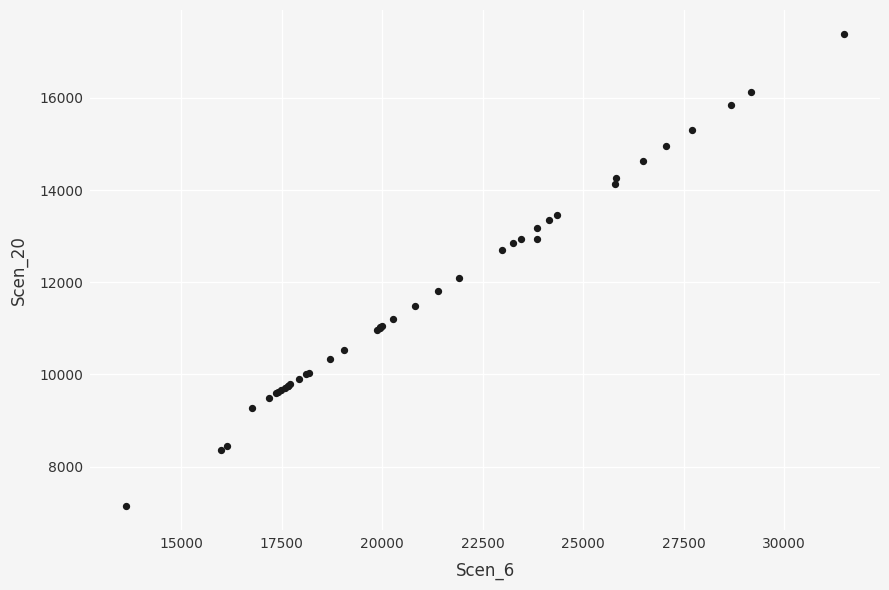

What Y value in the scatter plot is closest to 12265?

12097.7